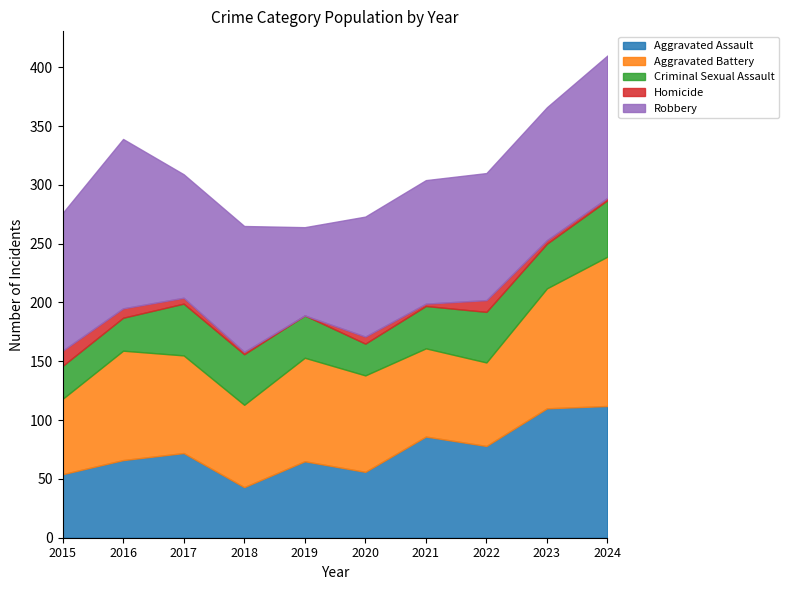

How many lines are shown in the chart?

5